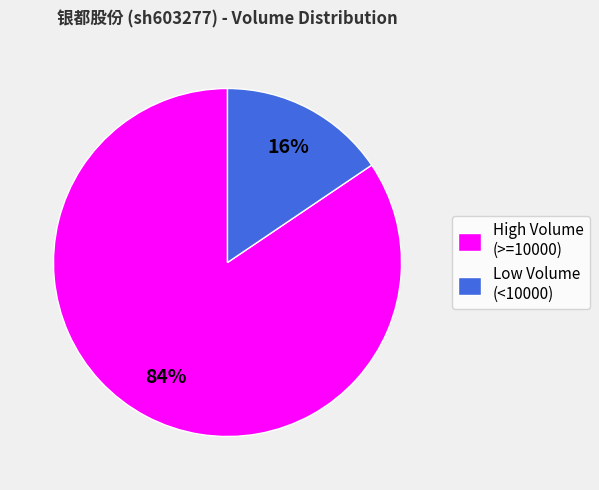

Rank the categories by value from lowest to highest.

Low Volume (<10000), High Volume (>=10000)